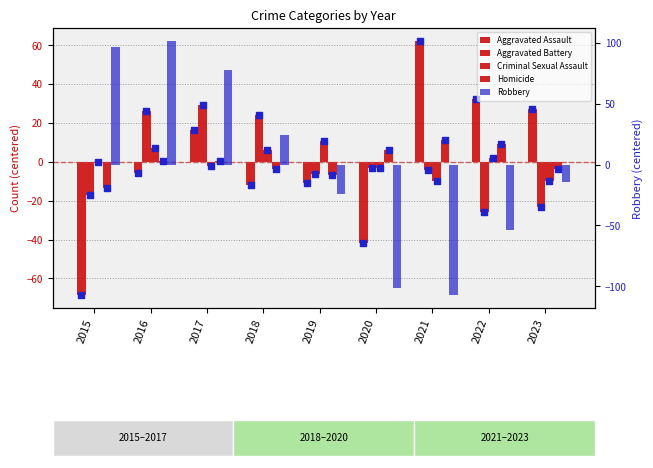

Which series has the widest spread of Y values?

Robbery